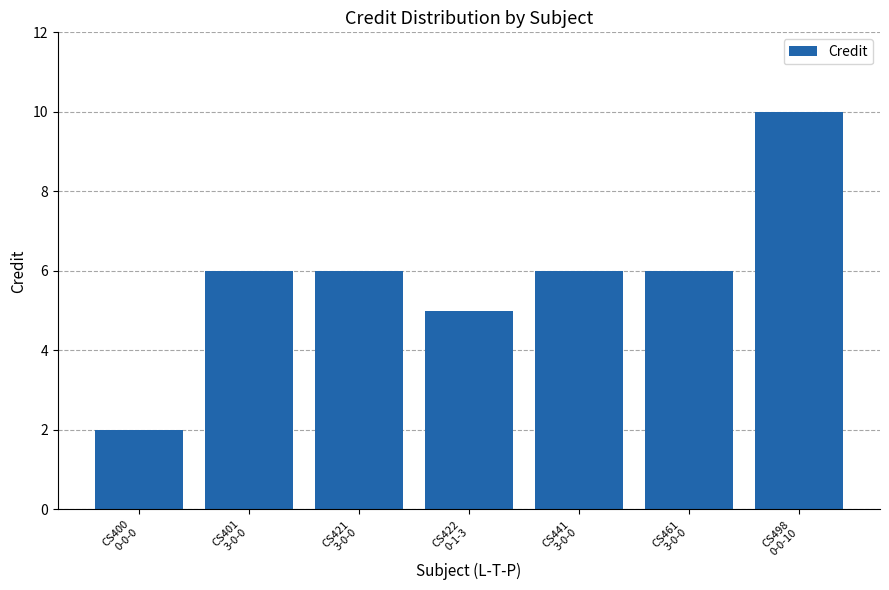

How many values are between 5 and 6?

5